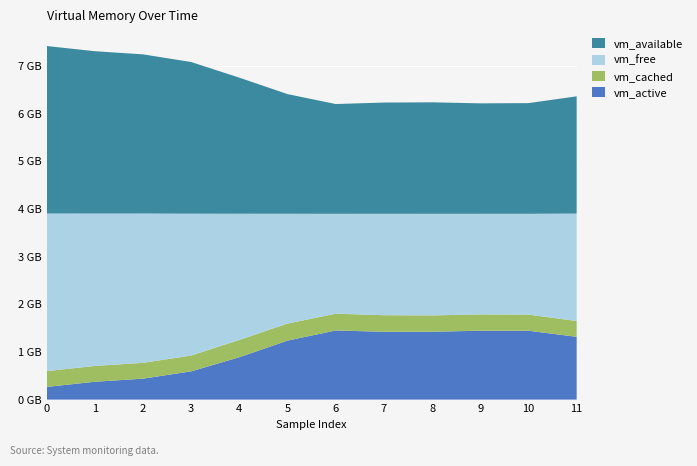

Reading left to right, transcribe all the data shown in this chart.

vm_active: 0=265318400	1=373903360	2=439074816	3=592486400	4=889356288	5=1238007808	6=1450168320	7=1423331328	8=1423679488	9=1445158912	10=1445154816	11=1317302272
vm_cached: 0=331988992	1=332029952	2=332034048	3=332136448	4=362274816	5=357453824	6=352755712	7=347787264	8=342966272	9=342843392	10=338022400	11=331915264
vm_free: 0=3308675072	1=3199700992	2=3134189568	3=2976903168	4=2649346048	5=2304700416	6=2096812032	7=2128334848	8=2133028864	9=2111614976	10=2116440064	11=2254712832
vm_available: 0=3514773504	1=3405832192	2=3340324864	3=3183050752	4=2855501824	5=2510856192	6=2302971904	7=2334425088	8=2339119104	9=2317705216	10=2322530304	11=2460811264